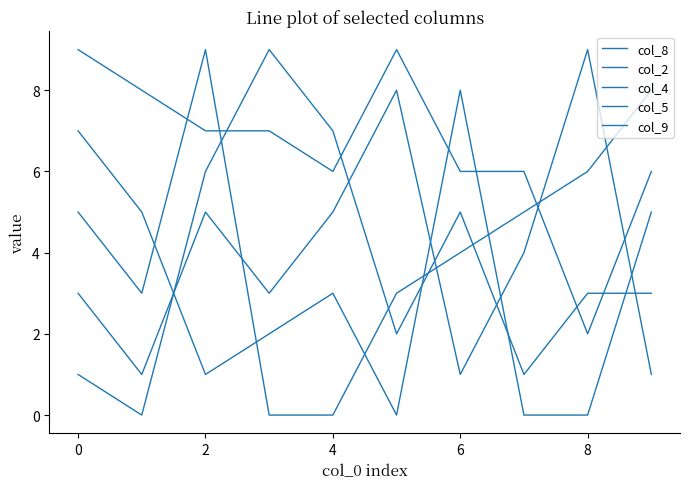

How many lines are shown in the chart?

5